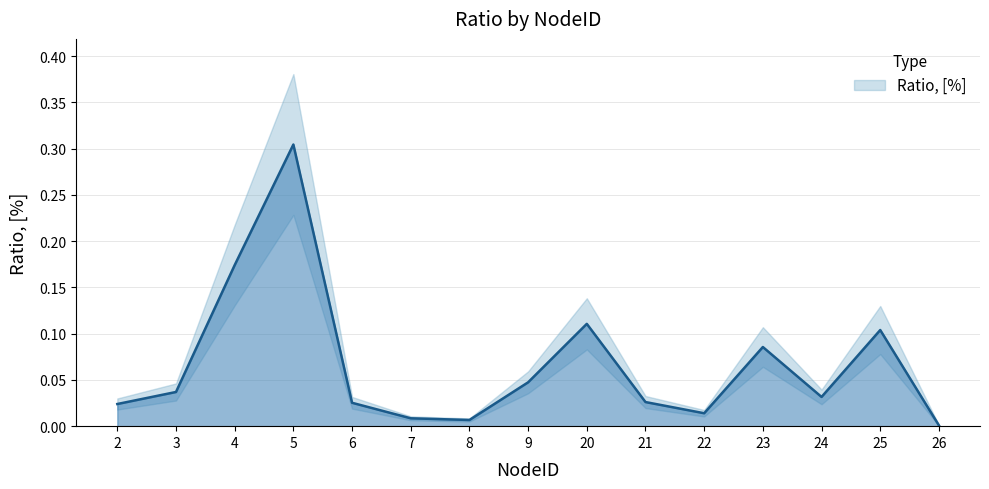

List the labels in order of value, smallest first.

26, 8, 7, 22, 2, 6, 21, 24, 3, 9, 23, 25, 20, 4, 5